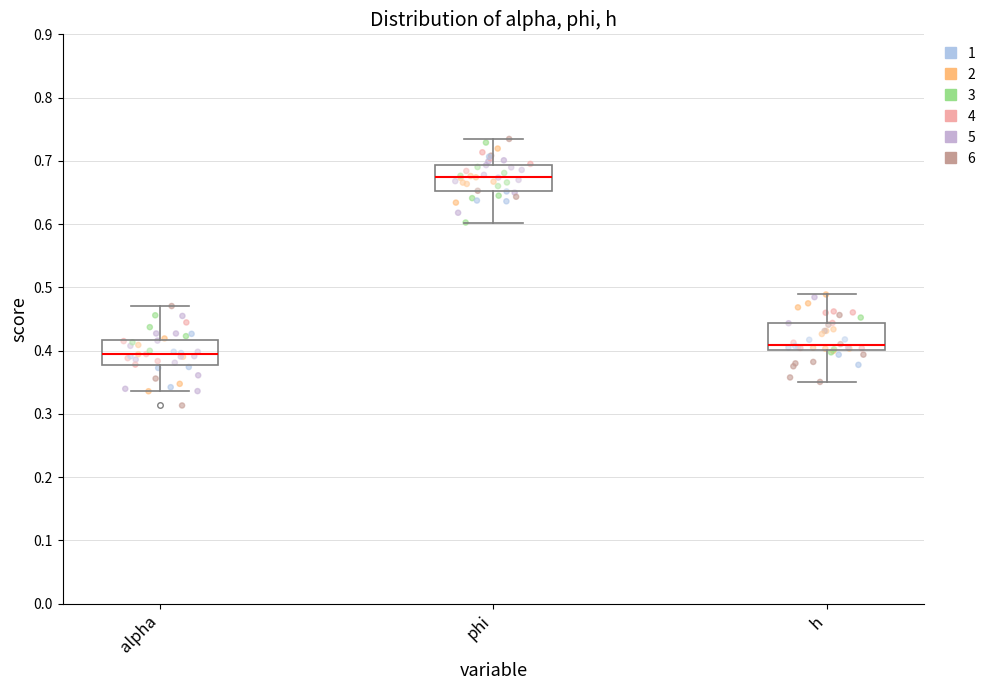

Reading left to right, read every box against the y-axis: the position of its median line, the range the box covers, and the ends of its whiskers. The values are not printed on the chart, so give them approximately, as read against the axis.

alpha: median 0.39, box 0.38 to 0.42, whiskers 0.34 to 0.47
phi: median 0.67, box 0.65 to 0.69, whiskers 0.60 to 0.73
h: median 0.41, box 0.40 to 0.44, whiskers 0.35 to 0.49